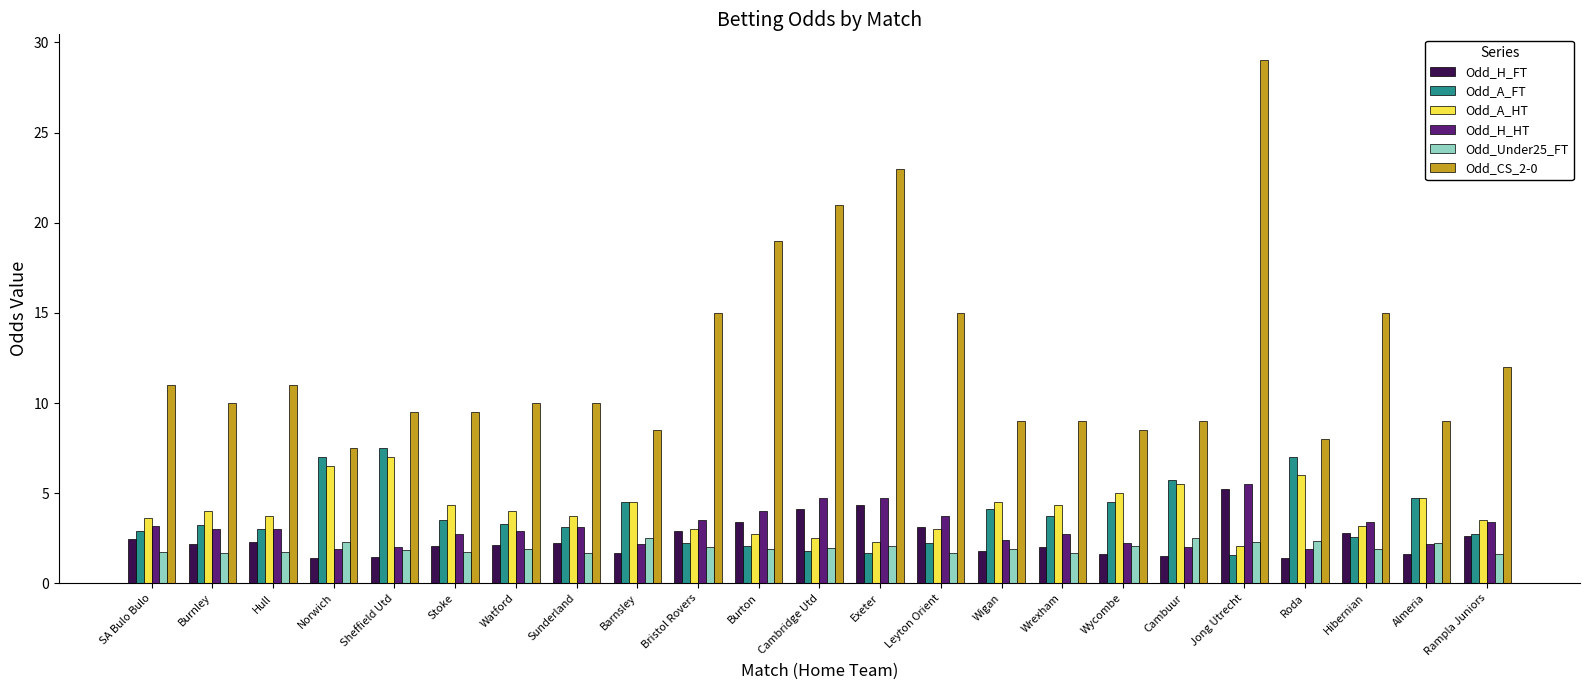

At how many categories does at least one series exceed 13?

7